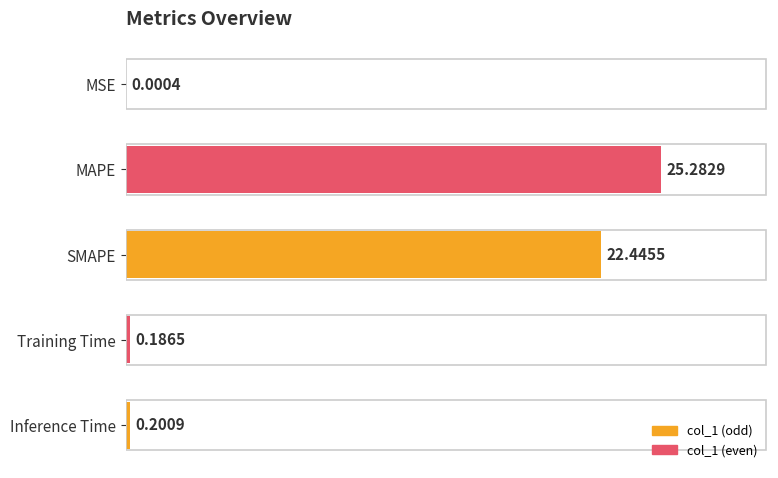

Are the bars horizontal?

Yes